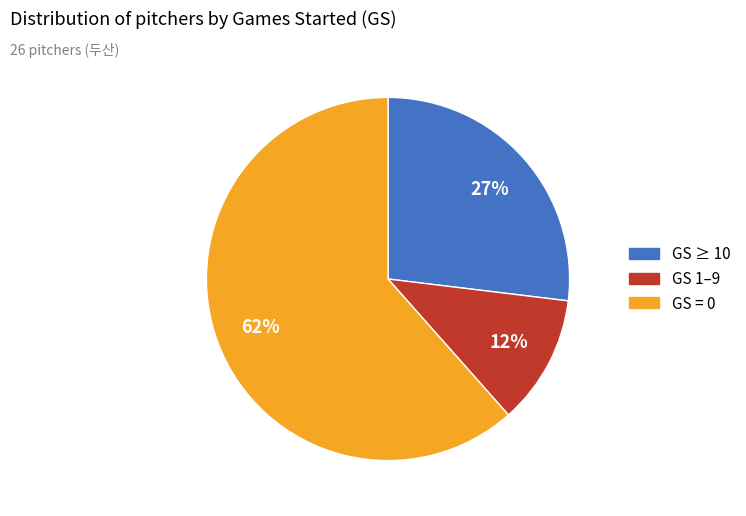

How many slices are in this pie chart?

3